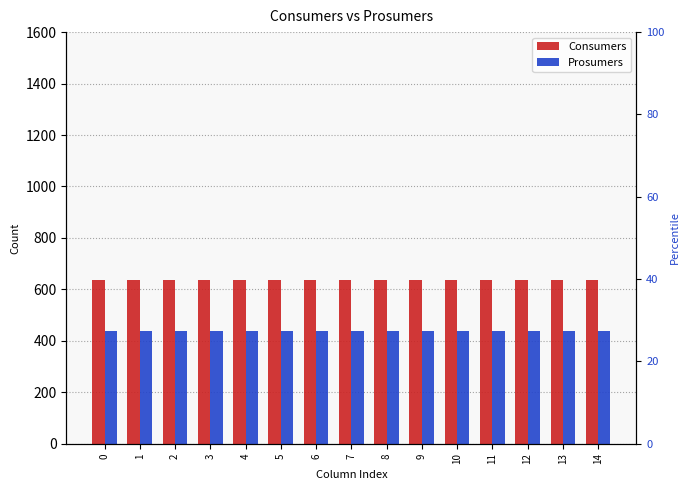

What is the value of the Prosumers bar at the 5th from the left?

440